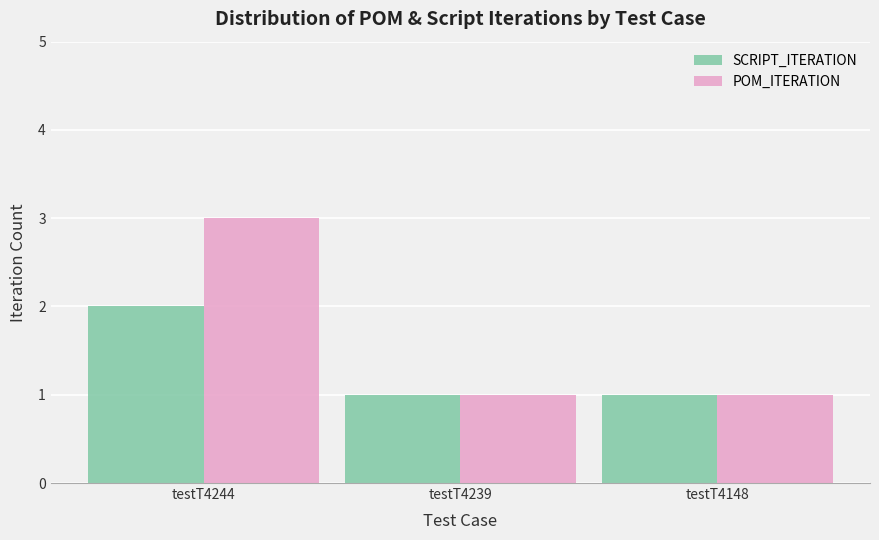

What is the sum of the SCRIPT_ITERATION values at testT4239 and testT4244?

3